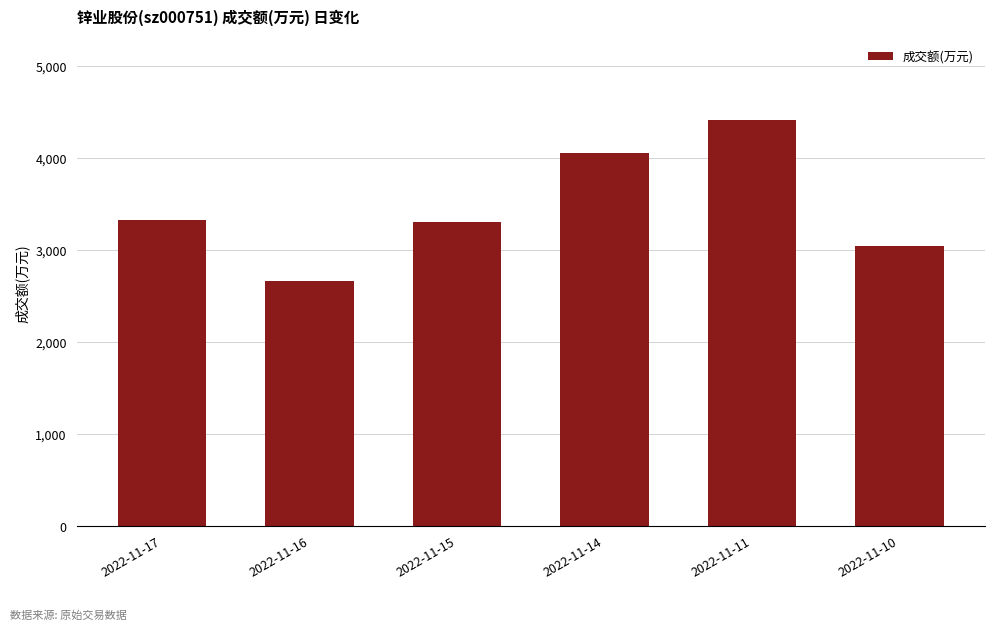

At which category does the chart reach its minimum across all series?

2022-11-16